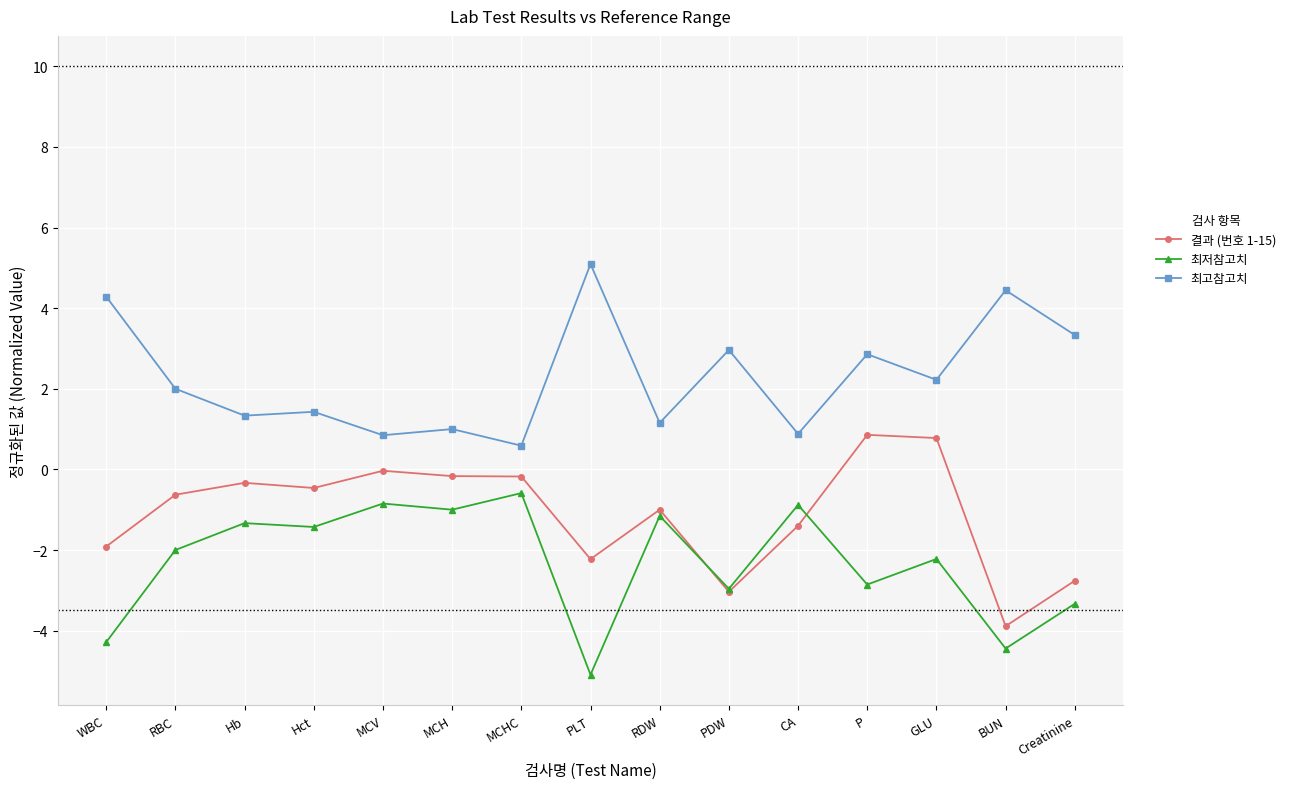

True or false: 최고참고치 has more than 2 interior local peaks.

True